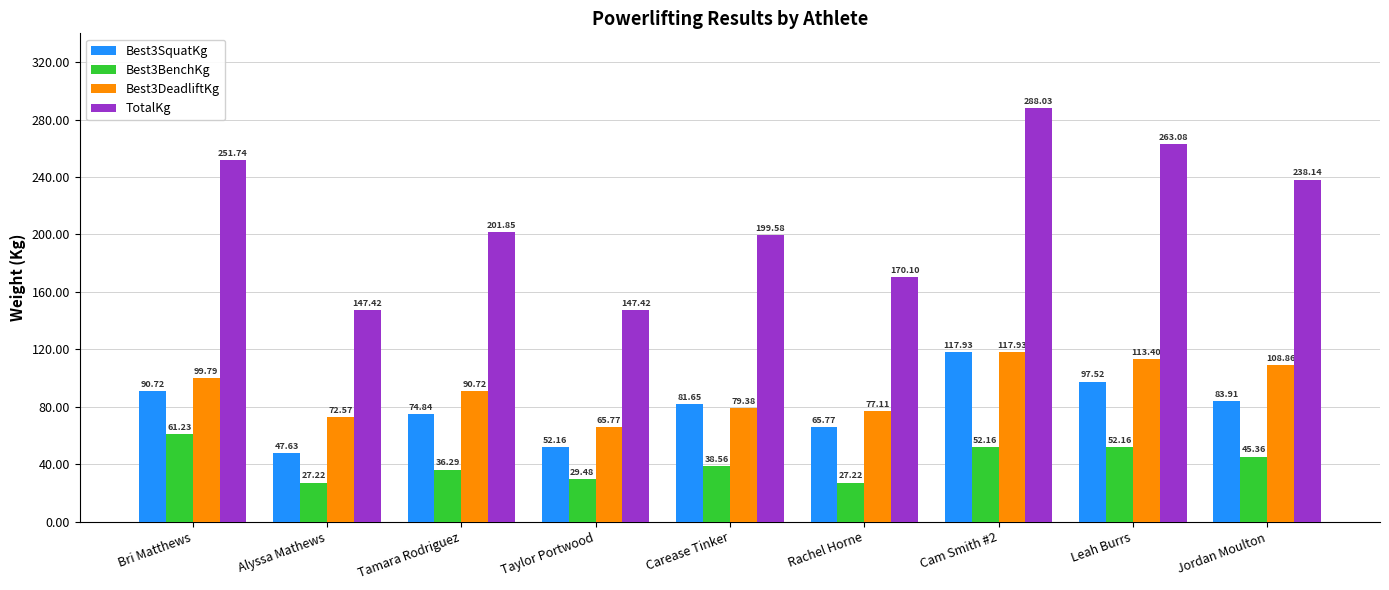

The Best3DeadliftKg series shows 175.5 at Cam Smith #2. True or false?

False